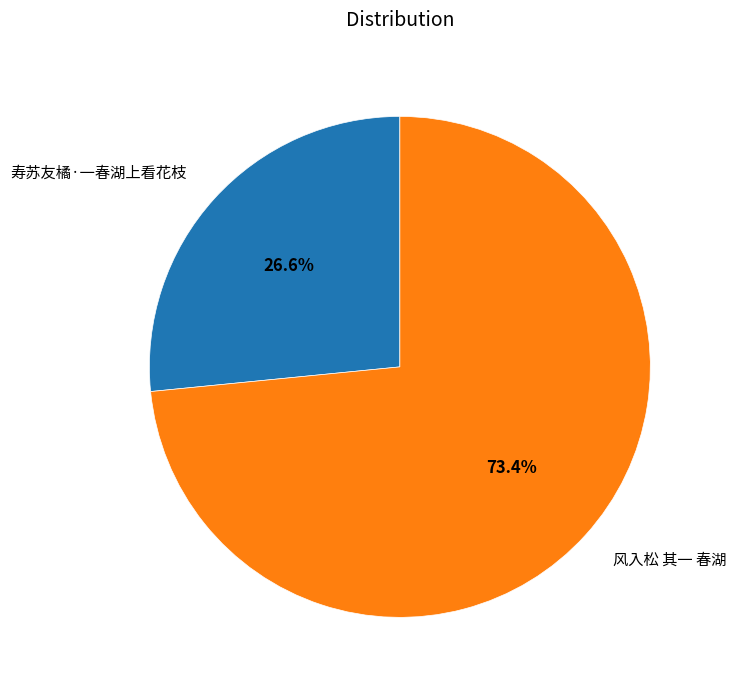

Count the number of slices in the pie.

2